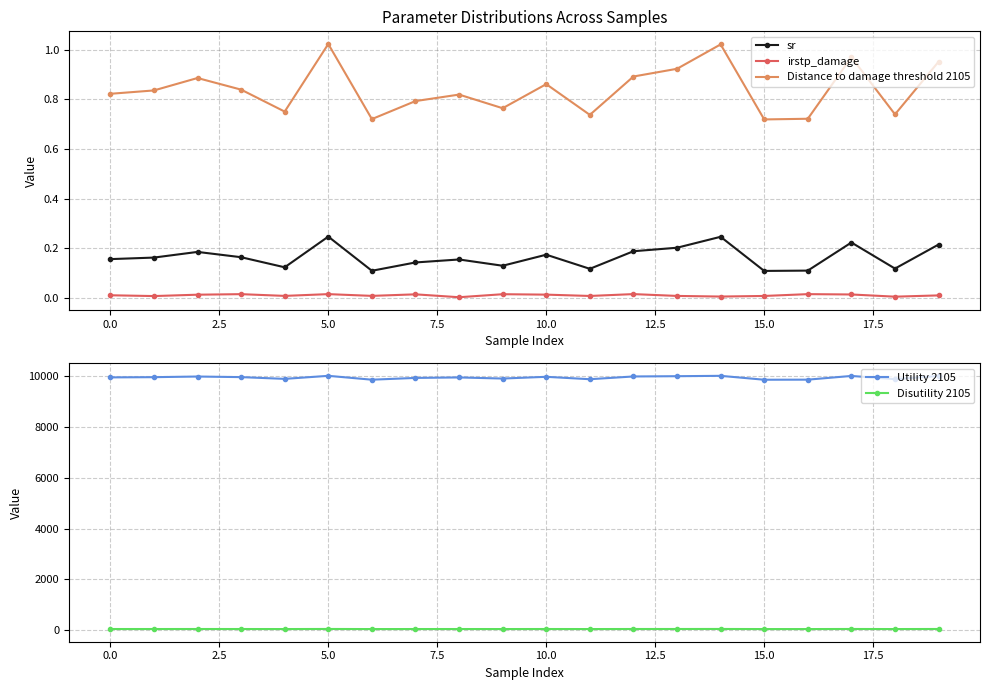

Between 13 and 17, which series saw the biggest shift?

Utility 2105